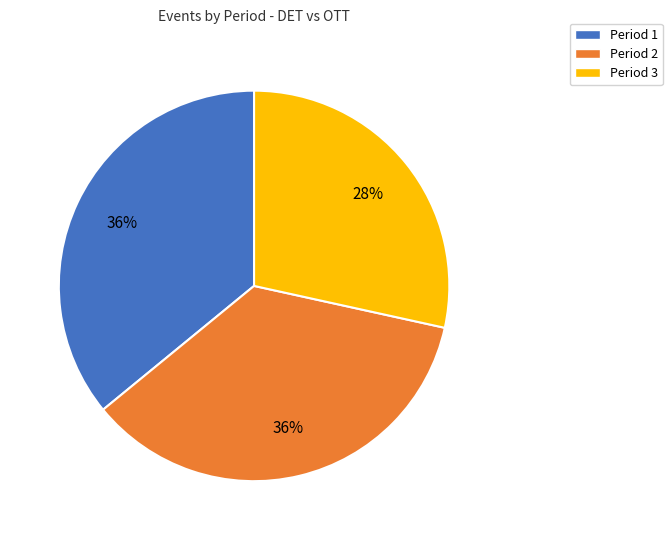

Which slice is the smallest?

Period 3